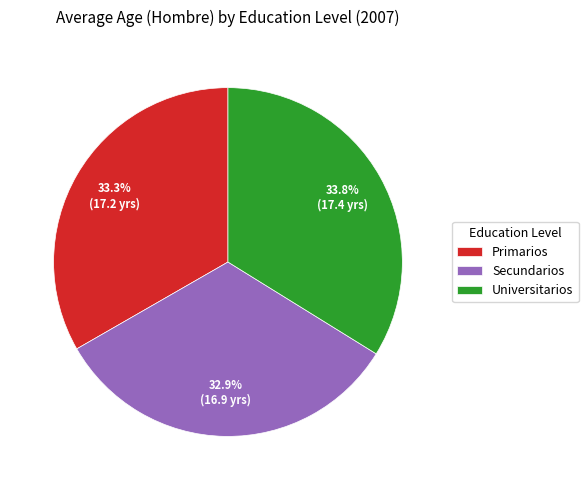

The Secundarios slice represents 38% of the pie. True or false?

False